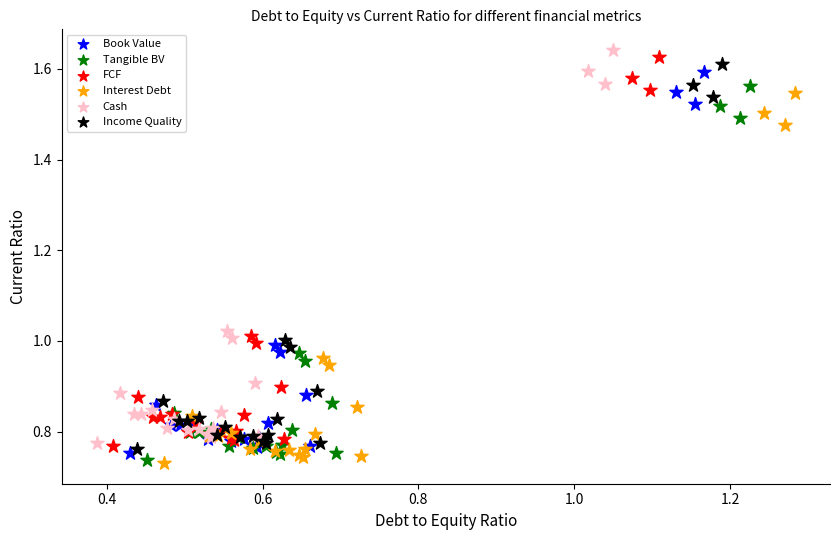

Which series has the widest spread of Y values?

Cash